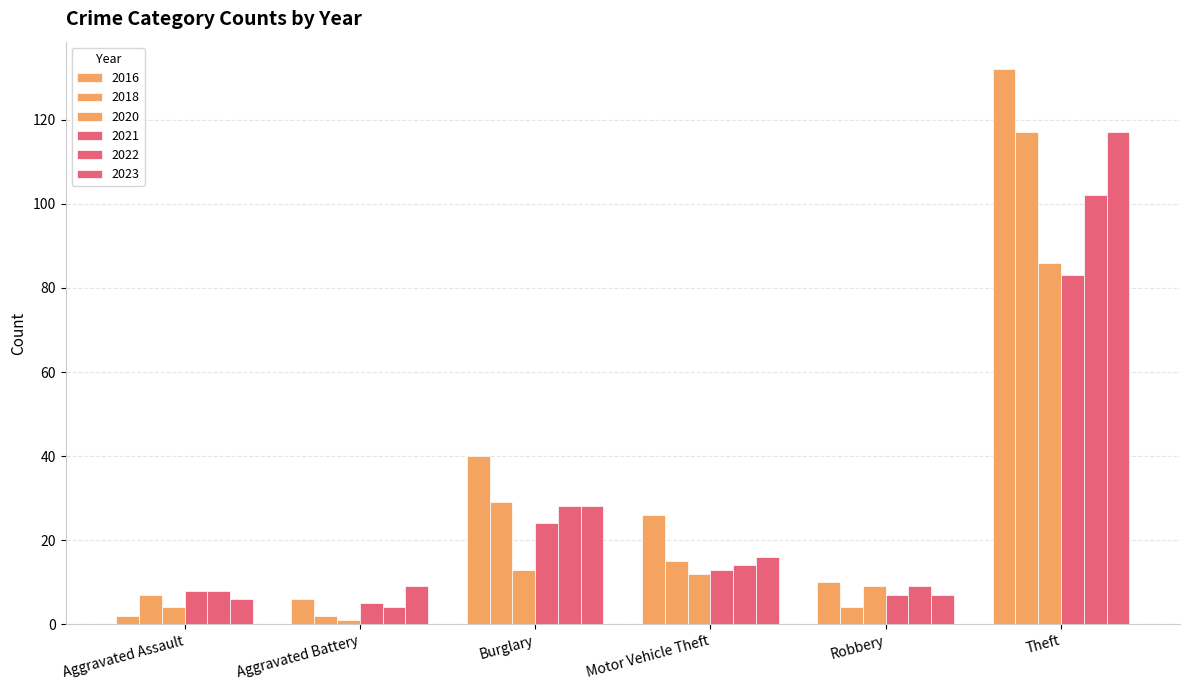

What is the sum of the 2018 values at Aggravated Assault and Motor Vehicle Theft?

22